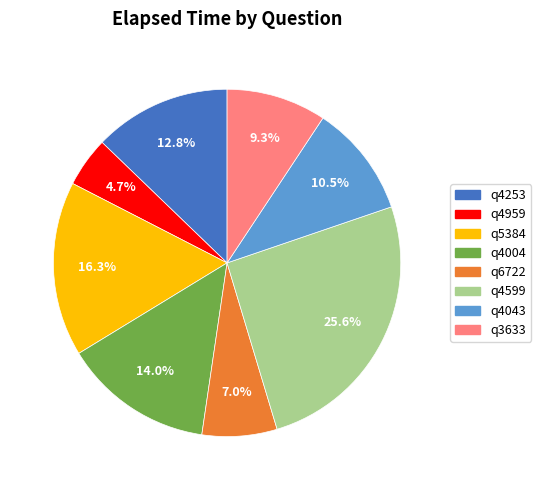

Which category has the smallest portion of the pie?

q4959